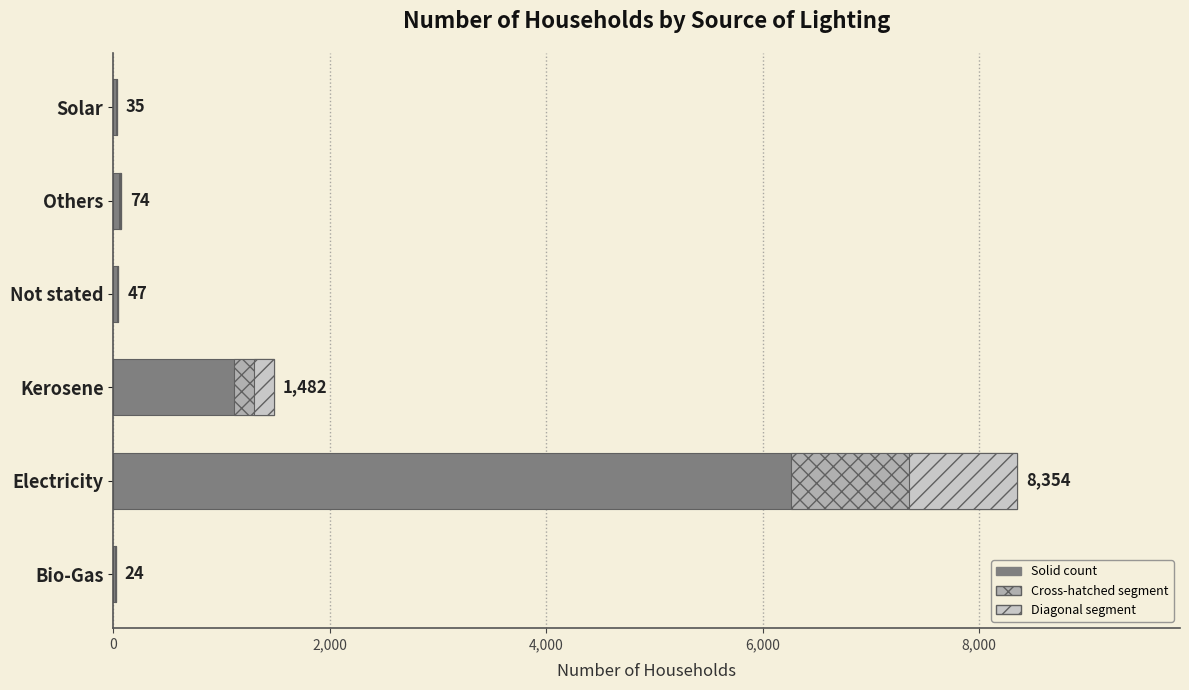

Is it true that the value at Others is 115?

False